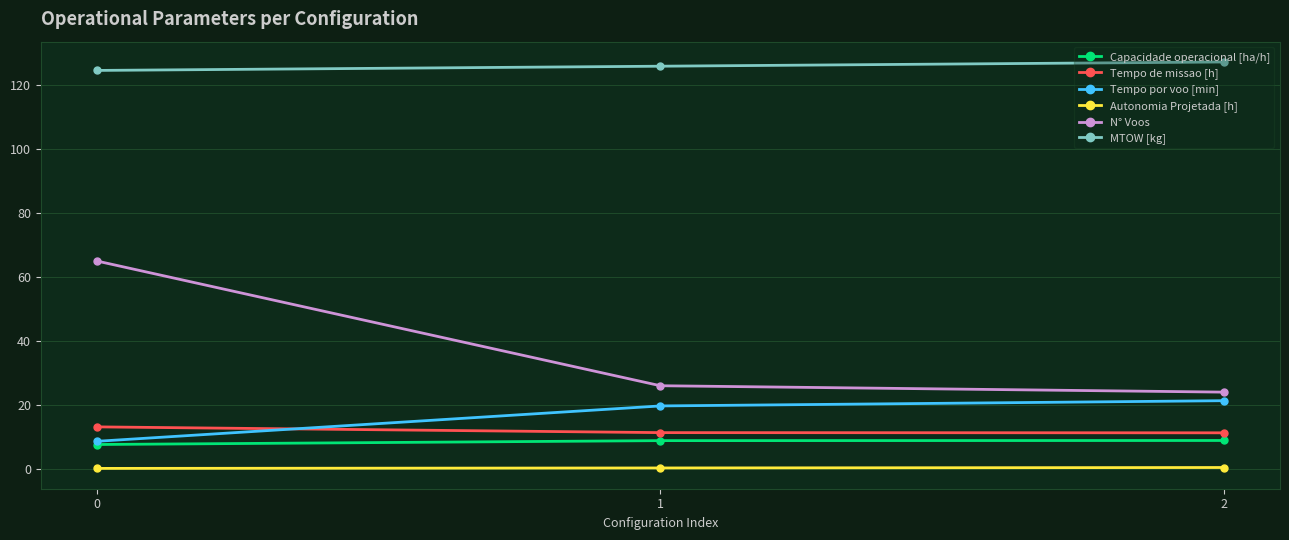

Which series has the largest total across all categories?

MTOW [kg]